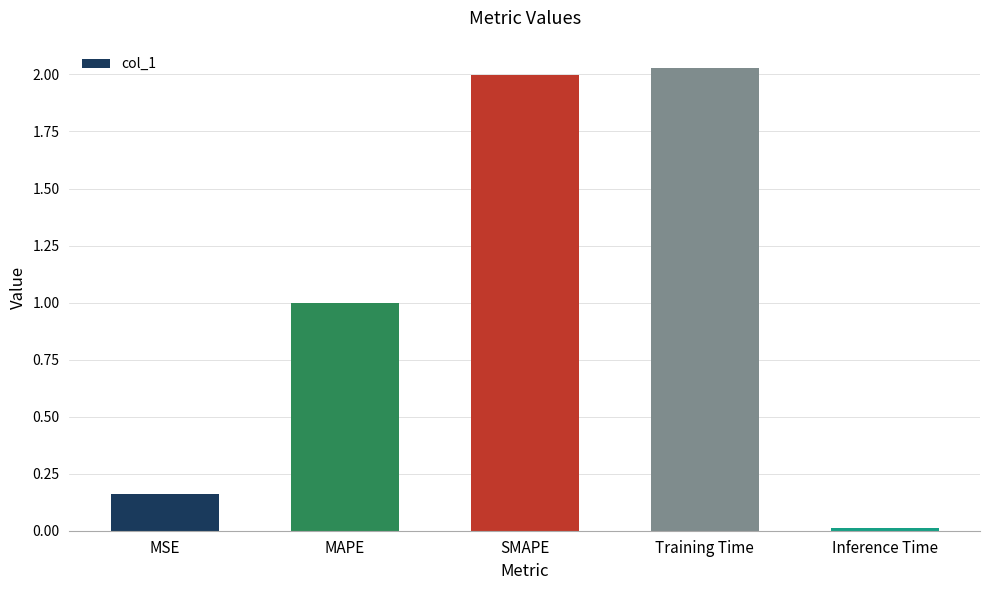

At which label is the value closest to 1?

MAPE